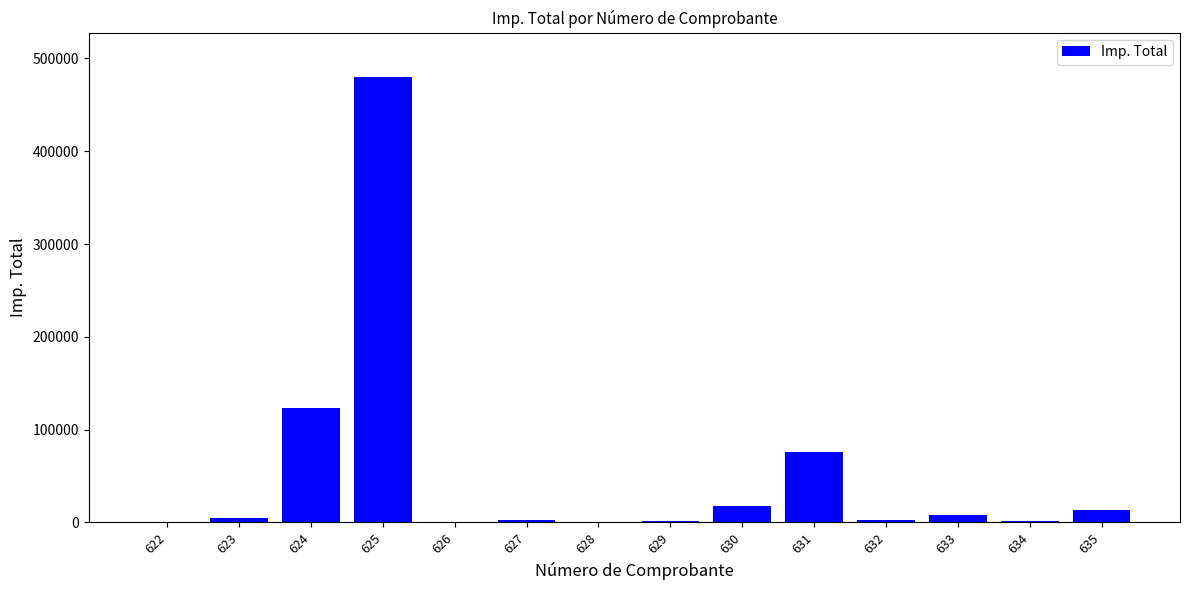

Are the bars grouped side by side (vs. stacked)?

No